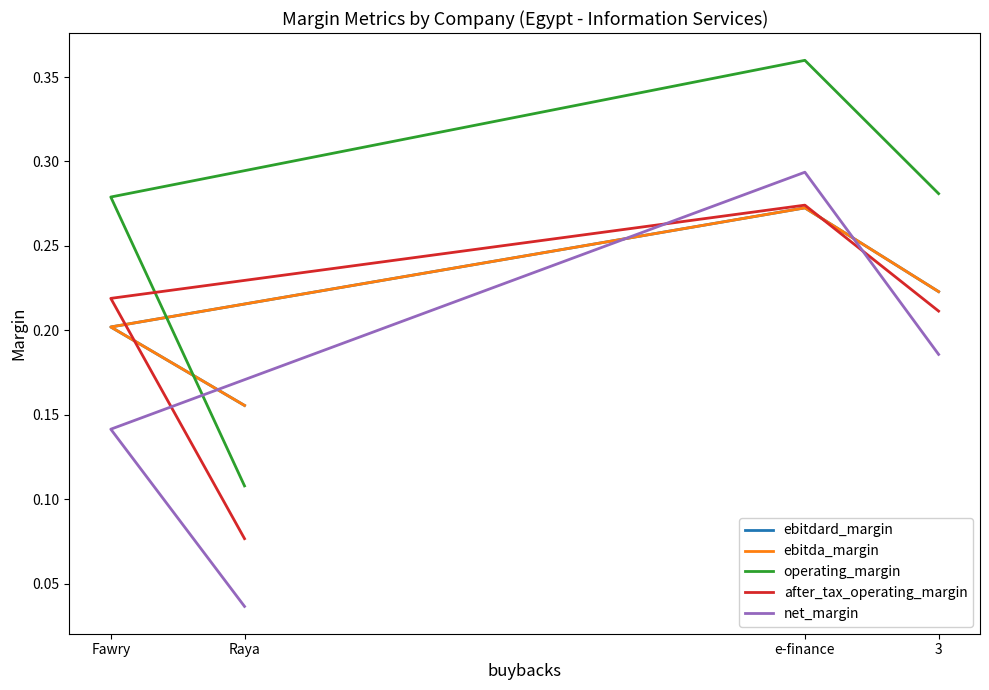

List the labels in order of ebitda_margin value, largest first.

e-finance, 3, Fawry, Raya